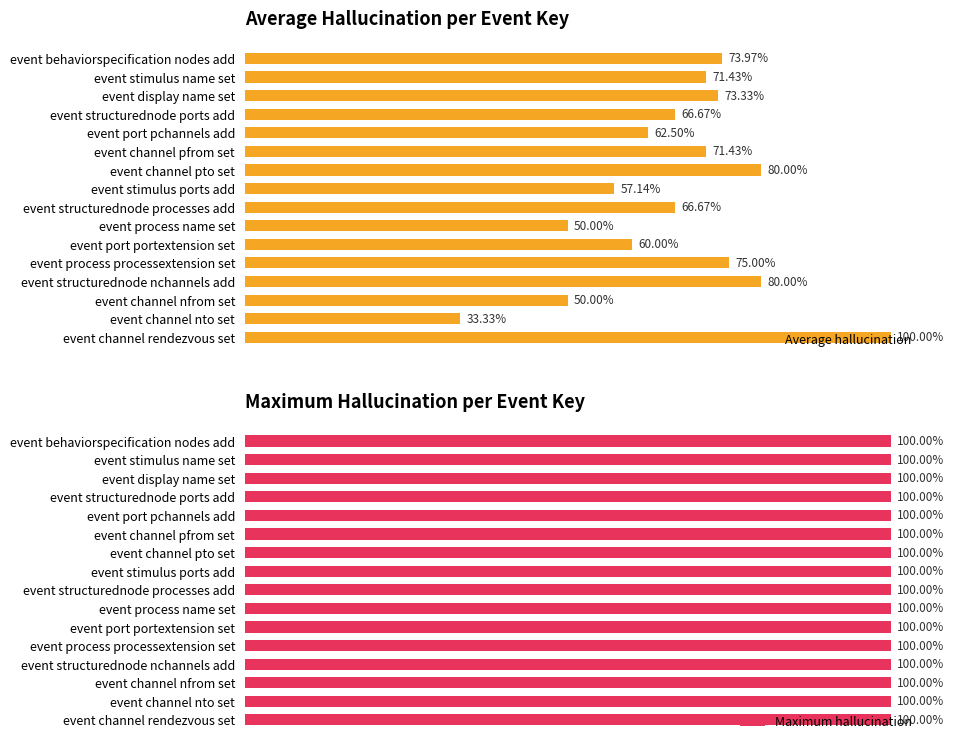

Which series has the largest range (max minus min)?

Average hallucination